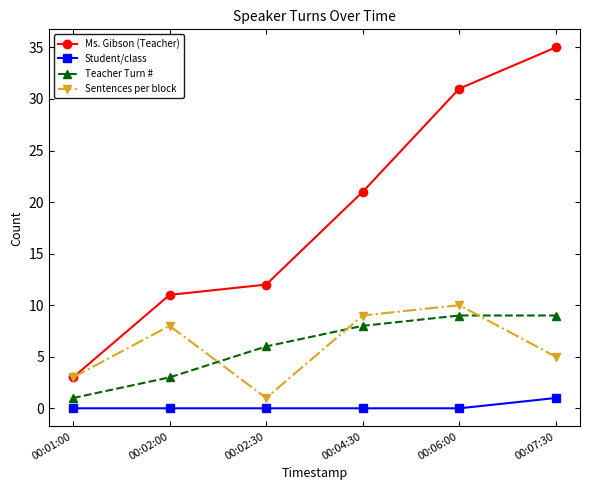

What is the average value of the Sentences per block series?

6